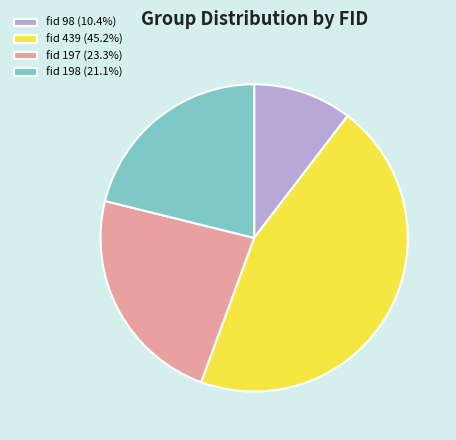

Do fid 197 (23.3%) and fid 439 (45.2%) together represent more than half of the pie?

Yes